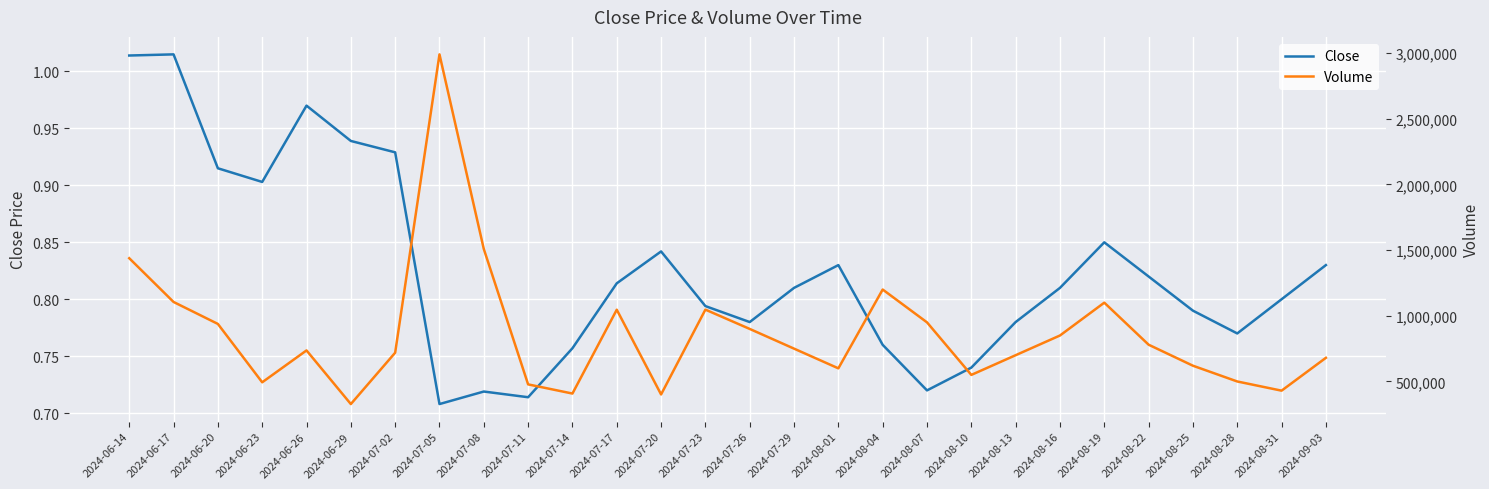

What is the sum of the Volume values at 2024-06-26 and 2024-06-20?

1674509.0